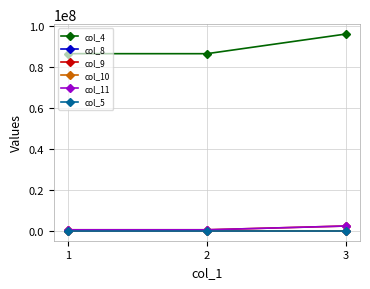

Which series has the widest spread of values?

col_4